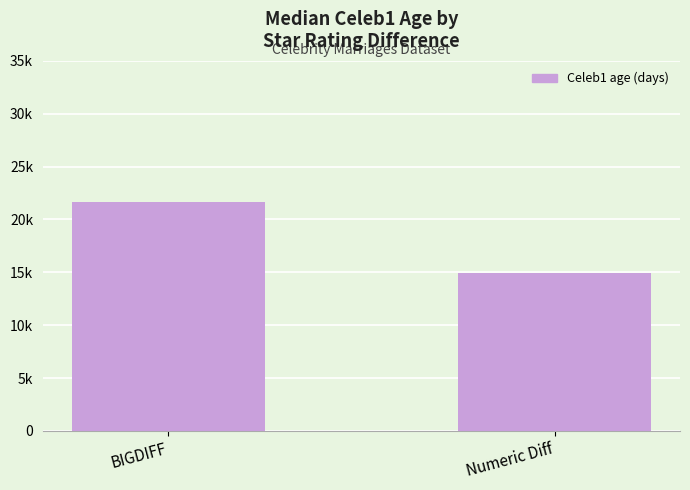

What is the difference between the maximum and minimum values?

6748